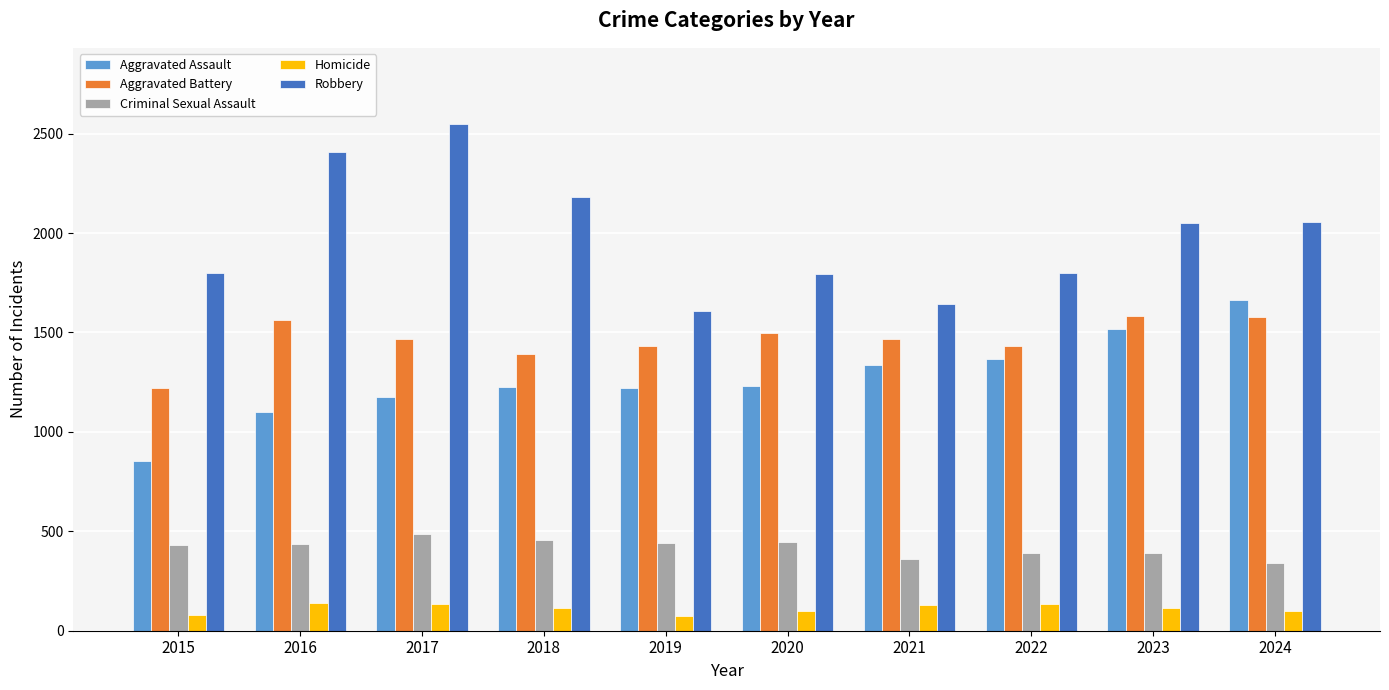

Which series has the largest range (max minus min)?

Robbery